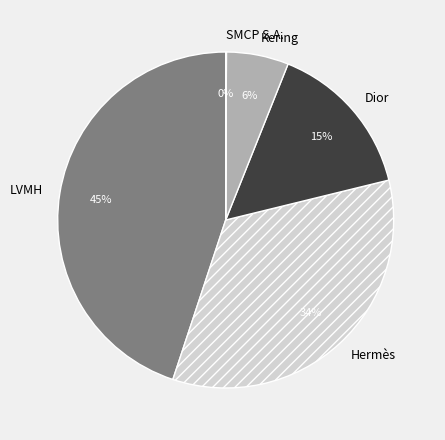

Is the sum of Kering and Hermès greater than half?

No